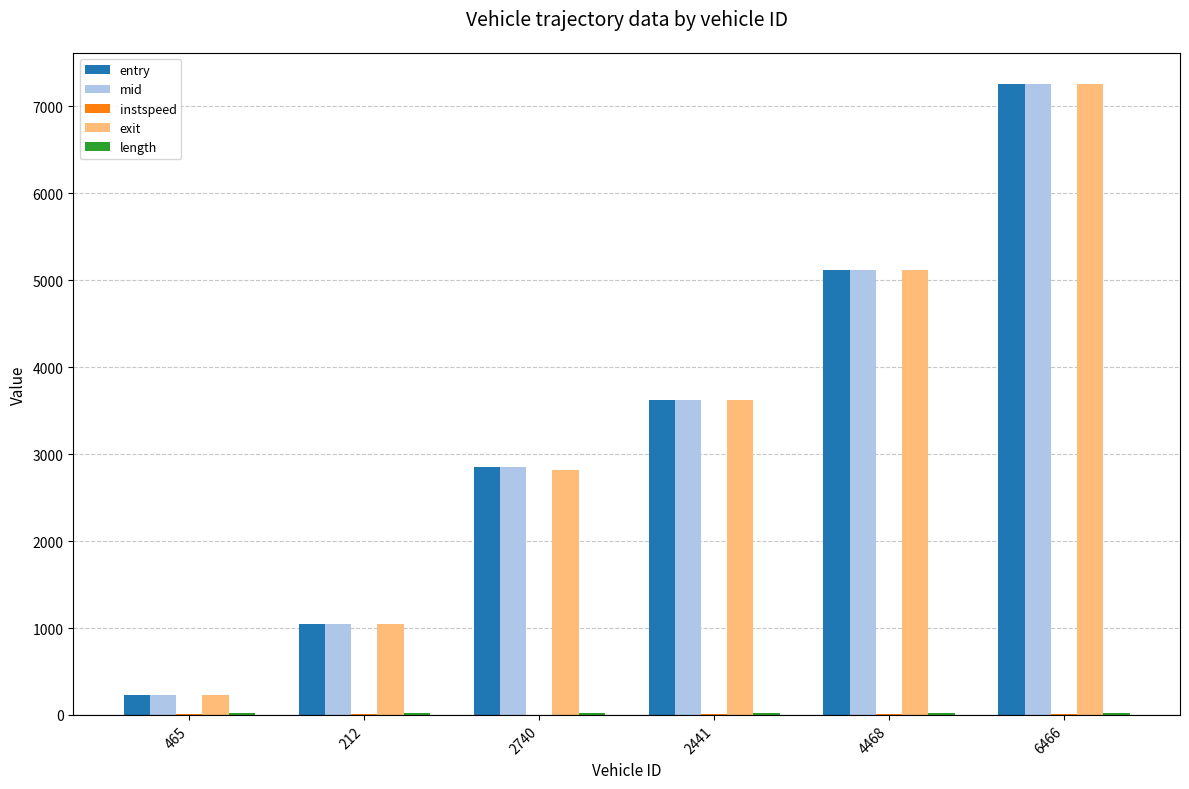

What is the greatest value displayed?

7253.2